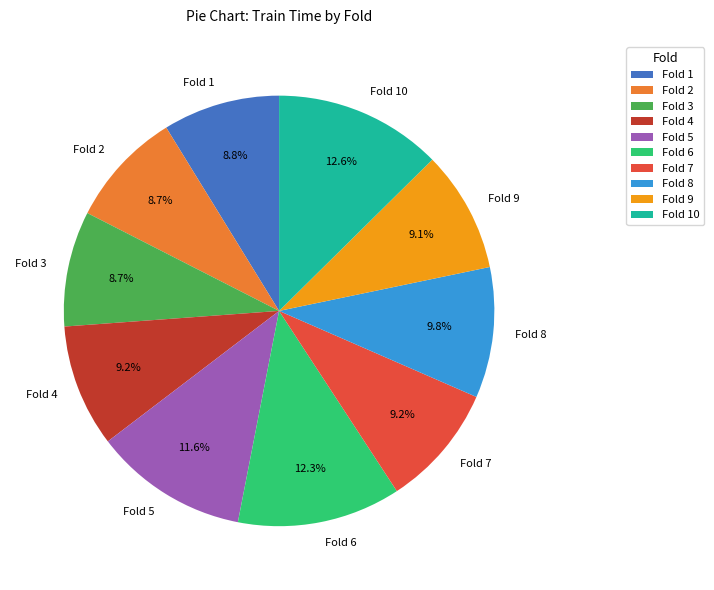

To the nearest percent, what is the average slice percentage?

10%